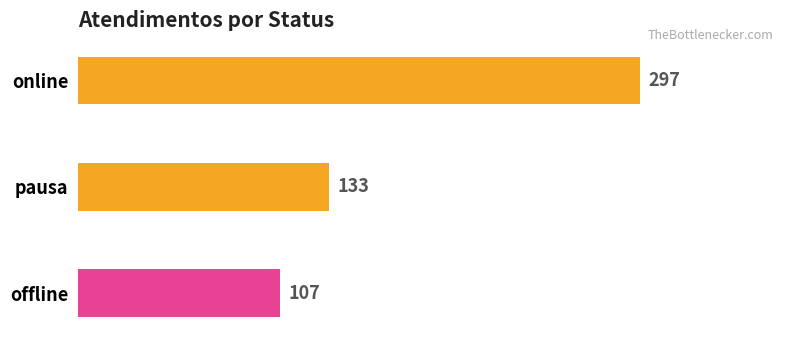

Count the values in the range 107 to 297.

3